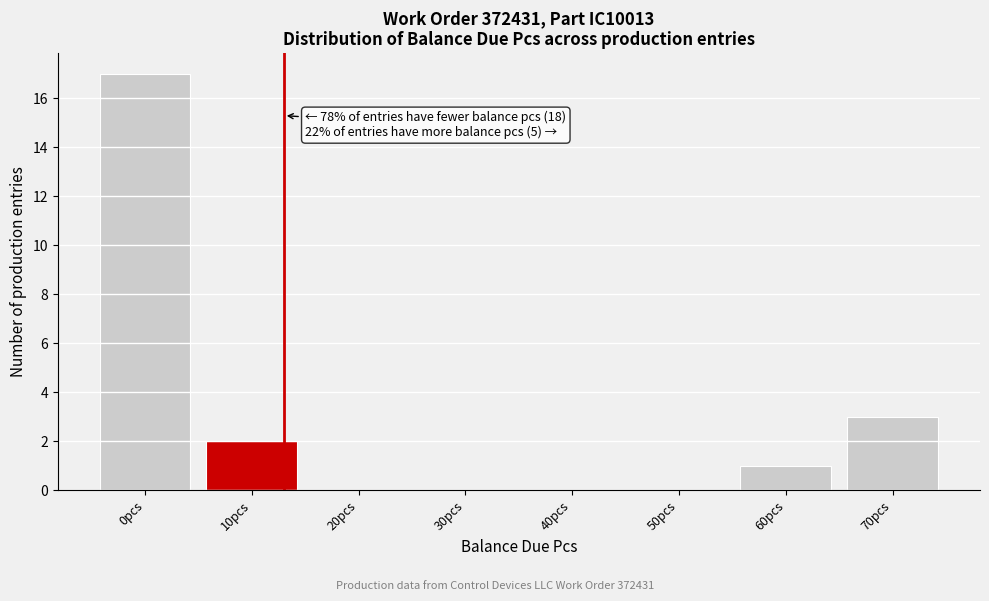

Reading left to right, list all the values displayed in this chart.

0pcs=17	10pcs=2	20pcs=0	30pcs=0	40pcs=0	50pcs=0	60pcs=1	70pcs=3